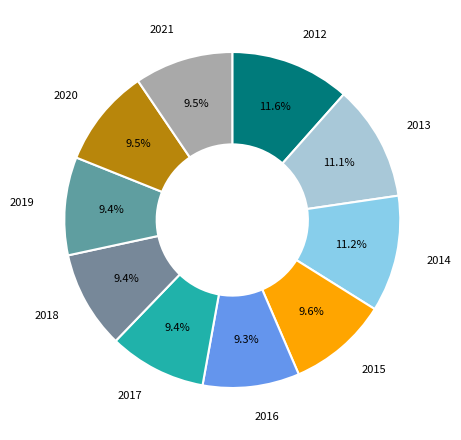

True or false: 2012 accounts for 12% of the total.

True